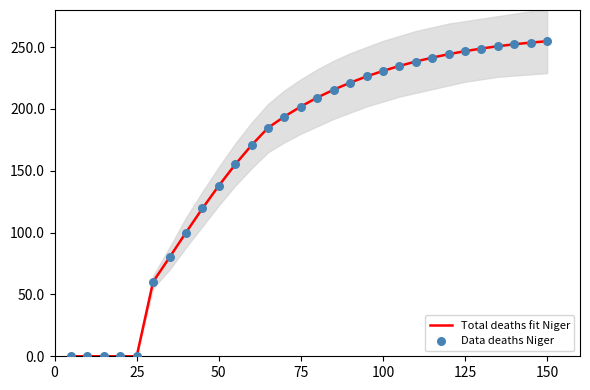

Which series contains the highest Y value?

Total deaths fit Niger